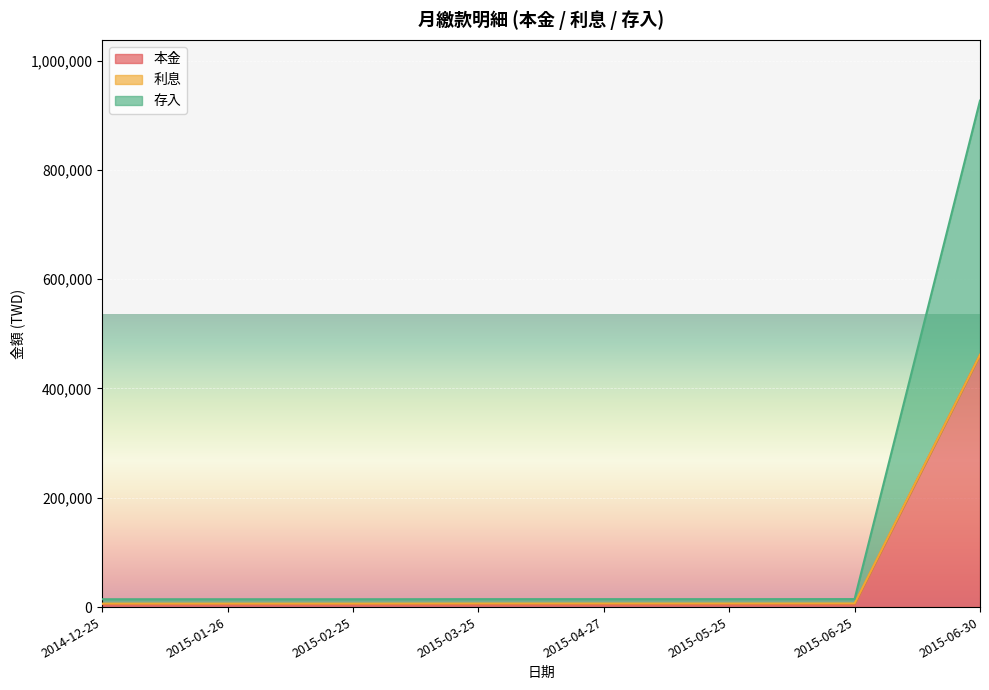

Is it true that 本金 equals 5577 at 2014-12-25?

True